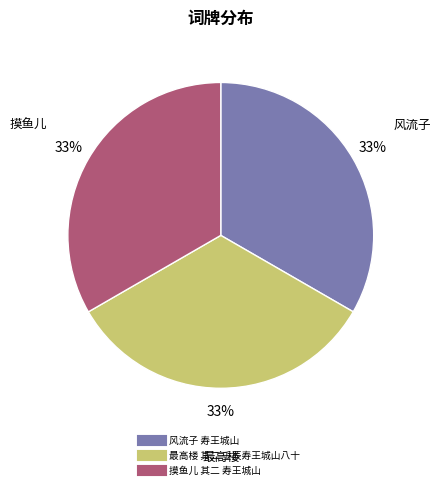

To the nearest percent, what is the combined percentage of 最高楼 其二 壬辰寿王城山八十 and 摸鱼儿 其二 寿王城山?

67%